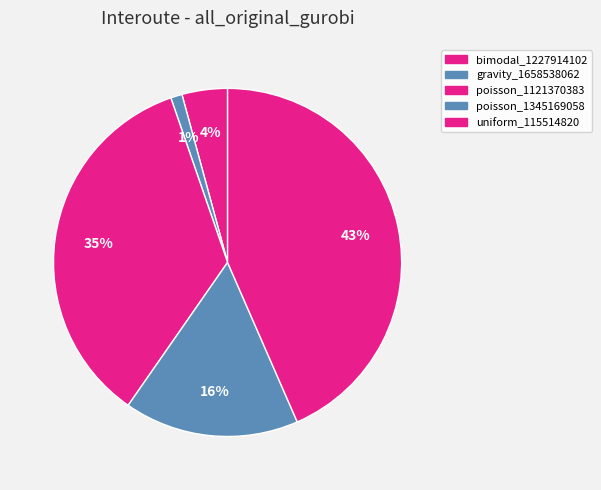

Does any single category account for the majority?

No